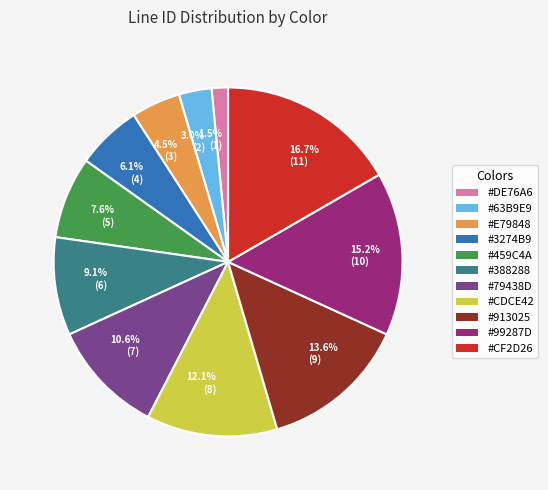

Count the number of slices in the pie.

11